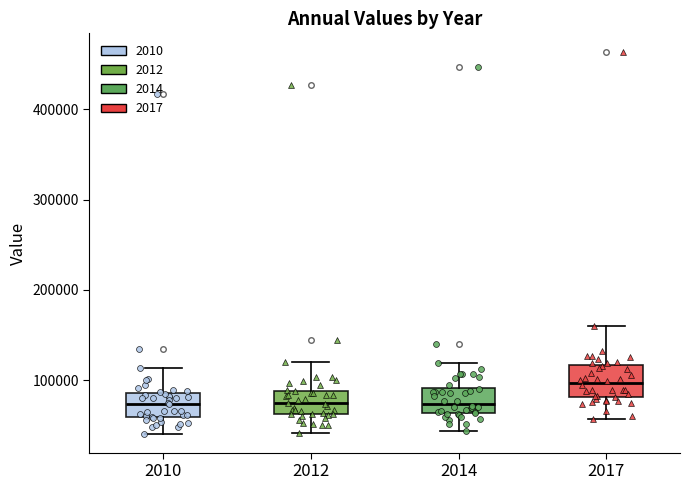

Where does the lower whisker of the box at x = 2012 end on the y-axis? The values are not printed on the chart, so give them approximately, as read against the axis.

40000